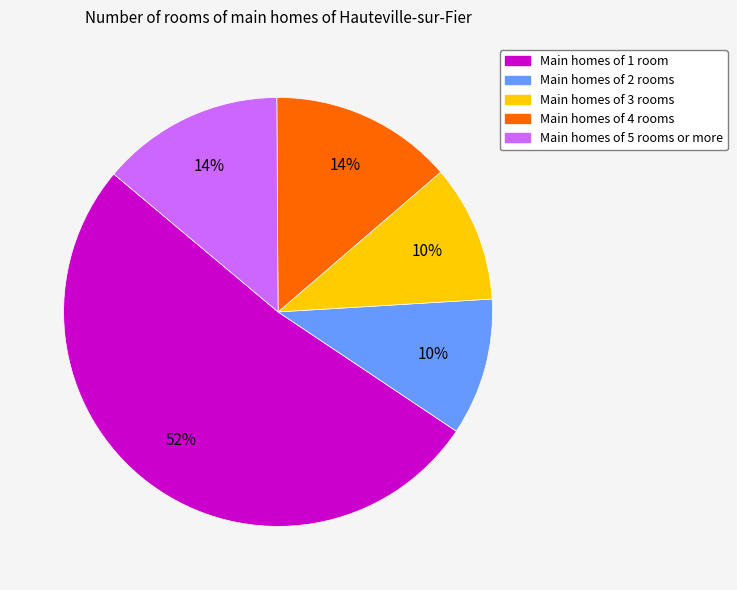

Does any single category account for the majority?

Yes